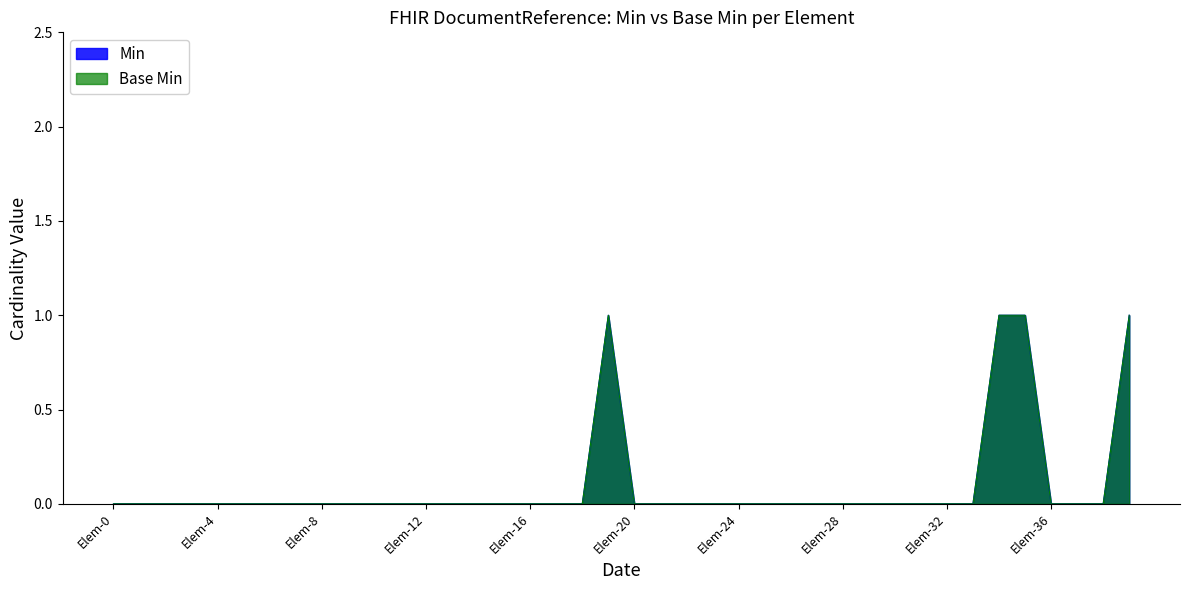

Which series has the widest spread of values?

Min